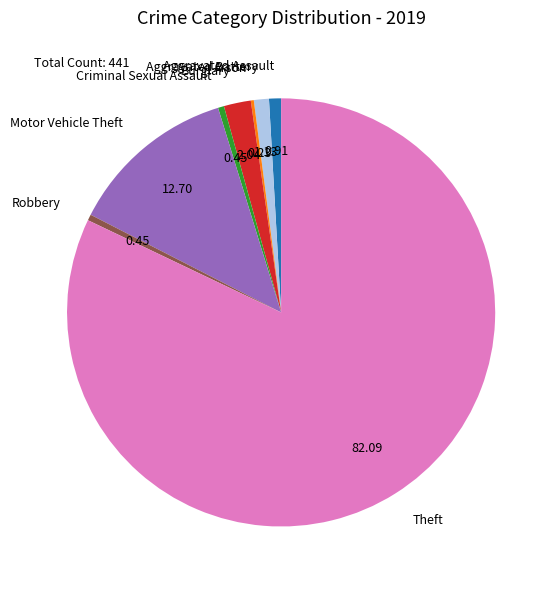

What is the largest slice in the pie chart?

Theft